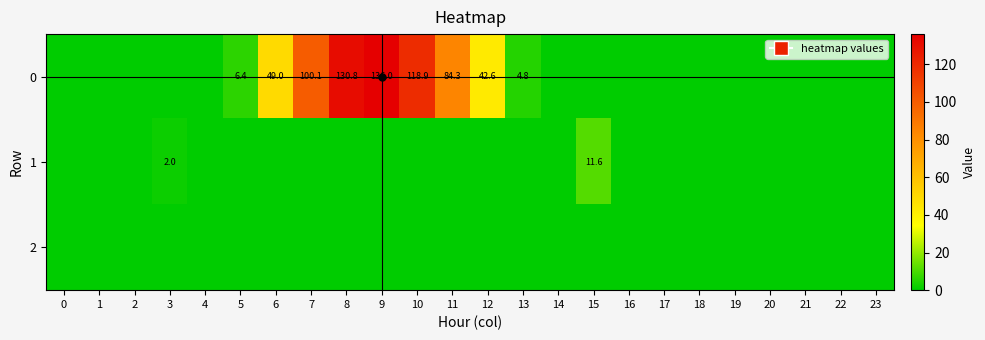

At which category is the sum across all series the highest?

9